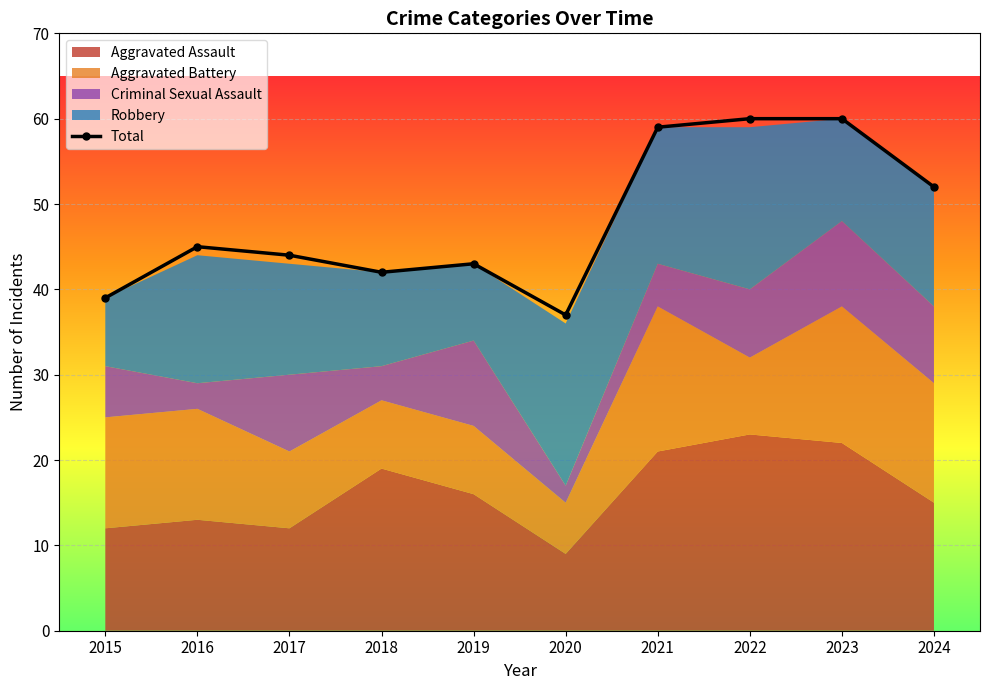

How many interior local peaks (higher than both neighbors) does the data have?

2